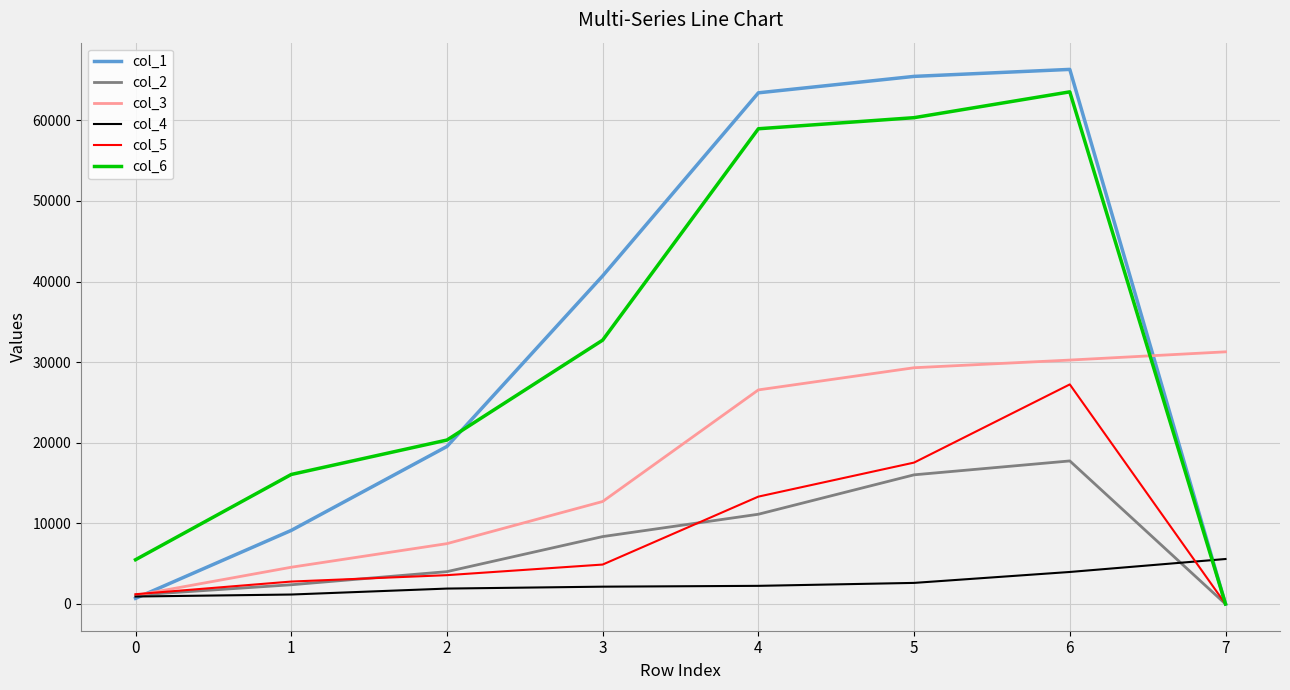

Which series changed the most between 0 and 6?

col_1